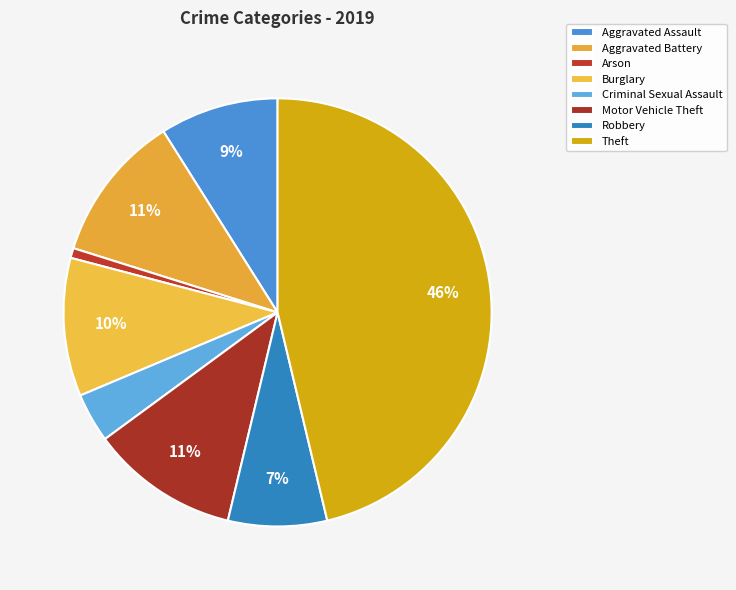

What percentage is the Burglary slice, to the nearest percent?

10%